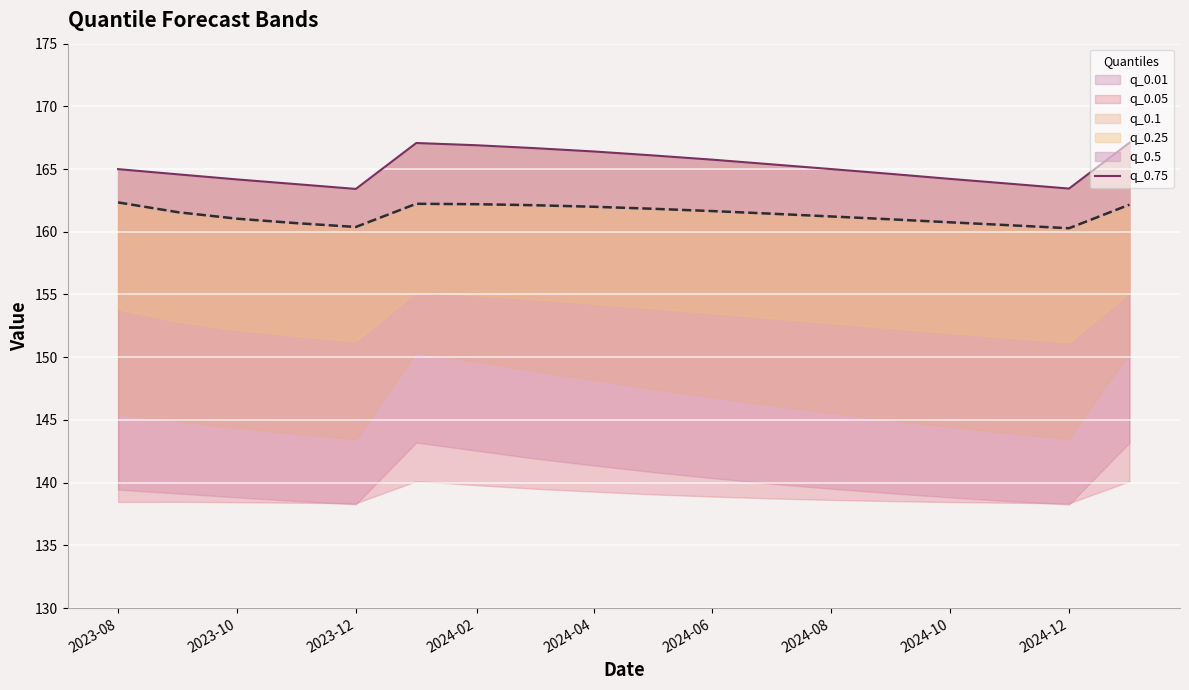

What is the value of the 7th point from the left?

166.9